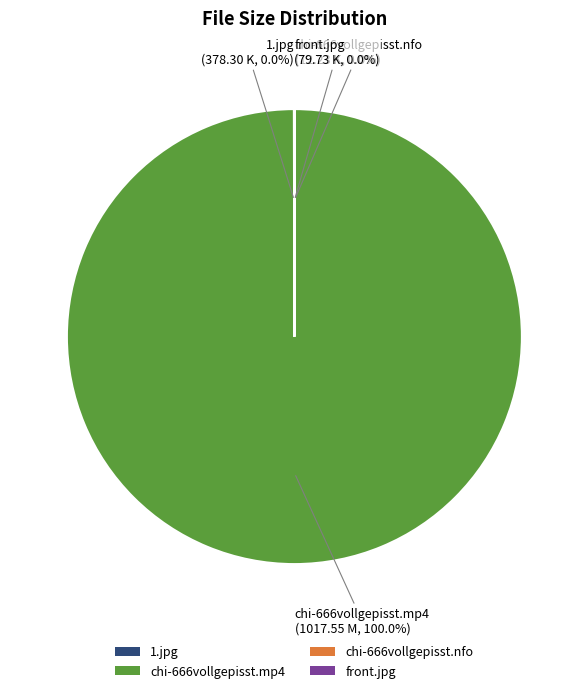

Is there a majority slice in this chart?

Yes